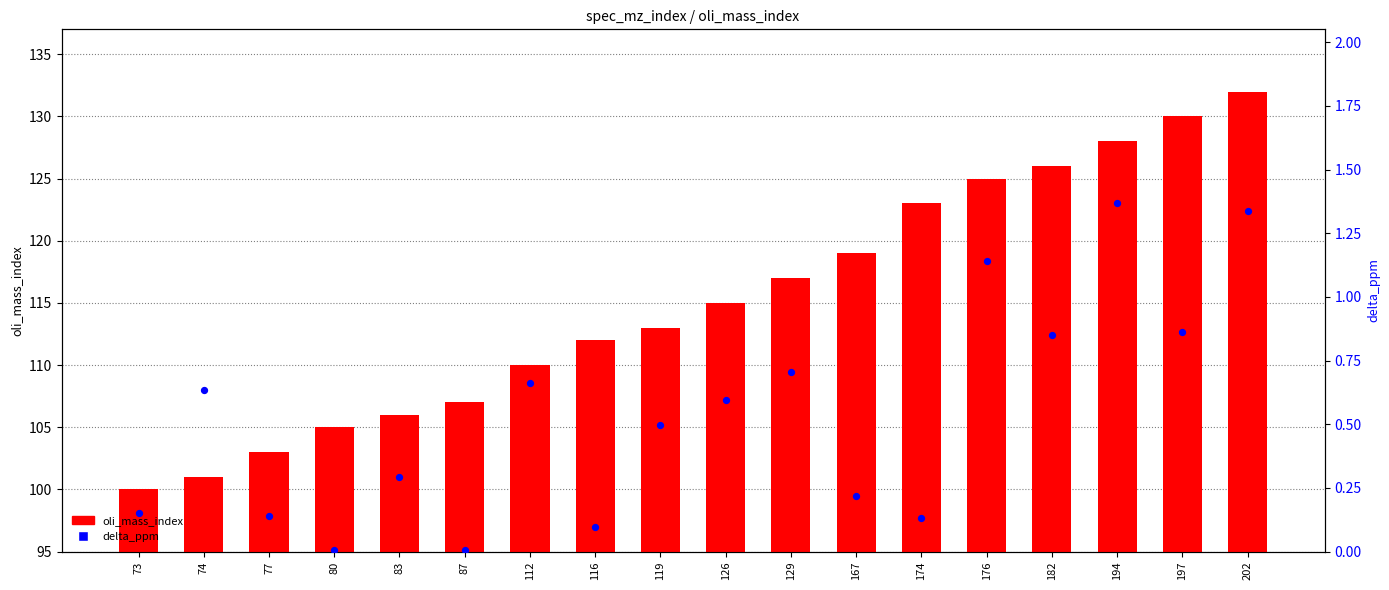

At which category is the sum across all series the highest?

202